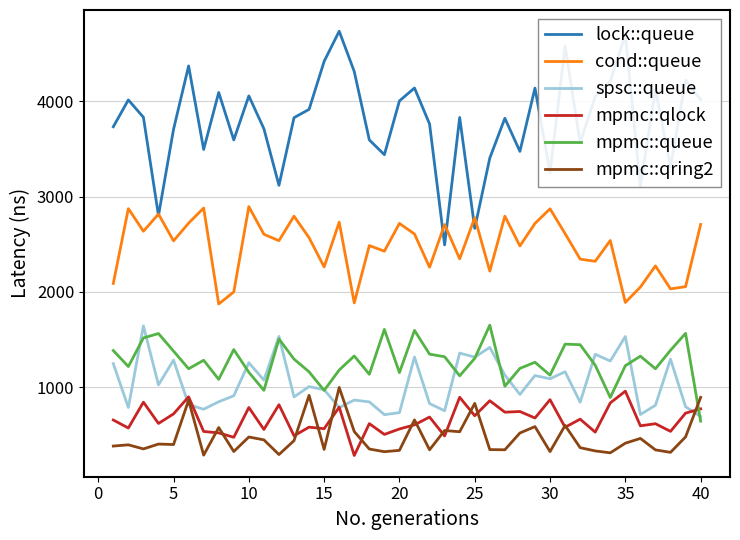

True or false: mpmc::qring2 and mpmc::queue cross at least once.

True